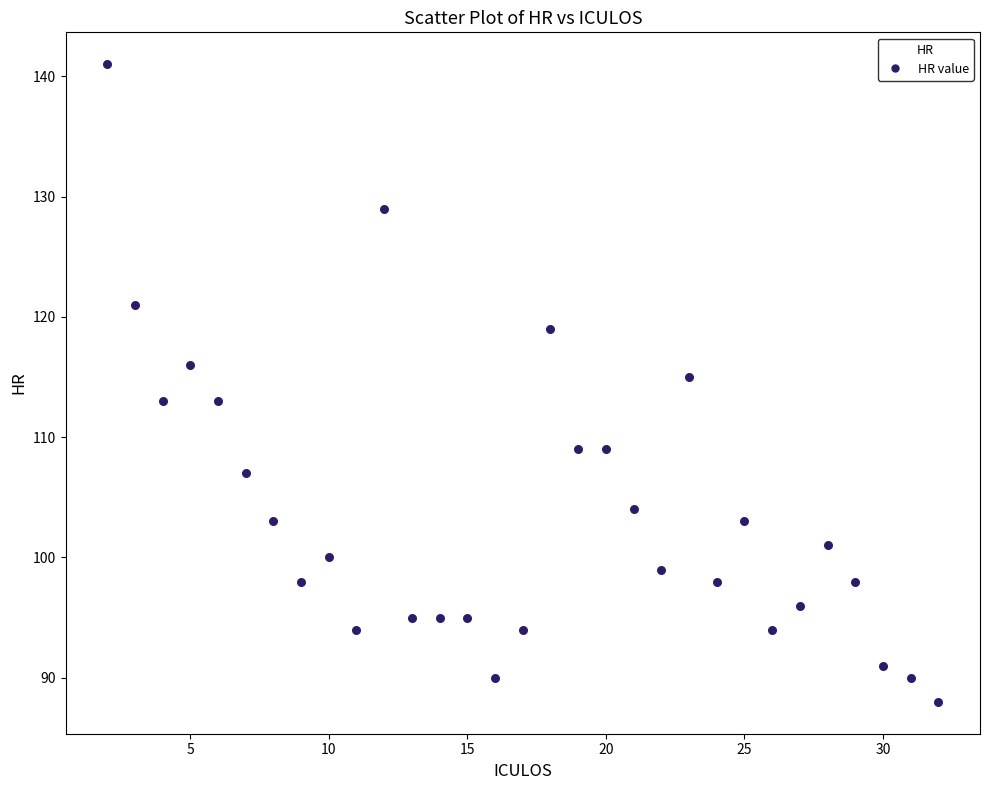

What is the range of X values (max minus min)?

30